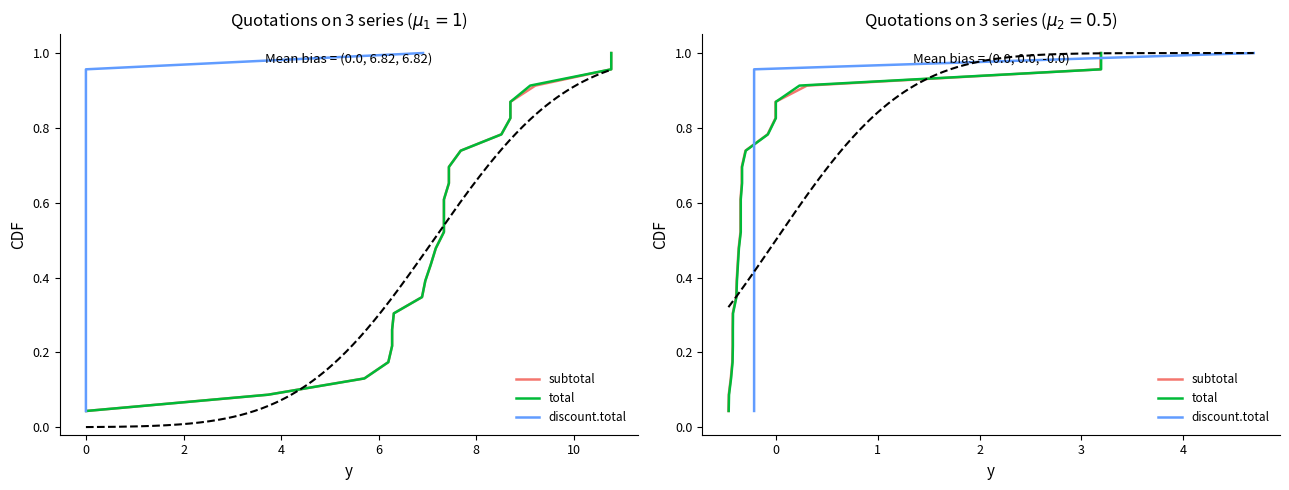

What is the average value of the total series?

0.5